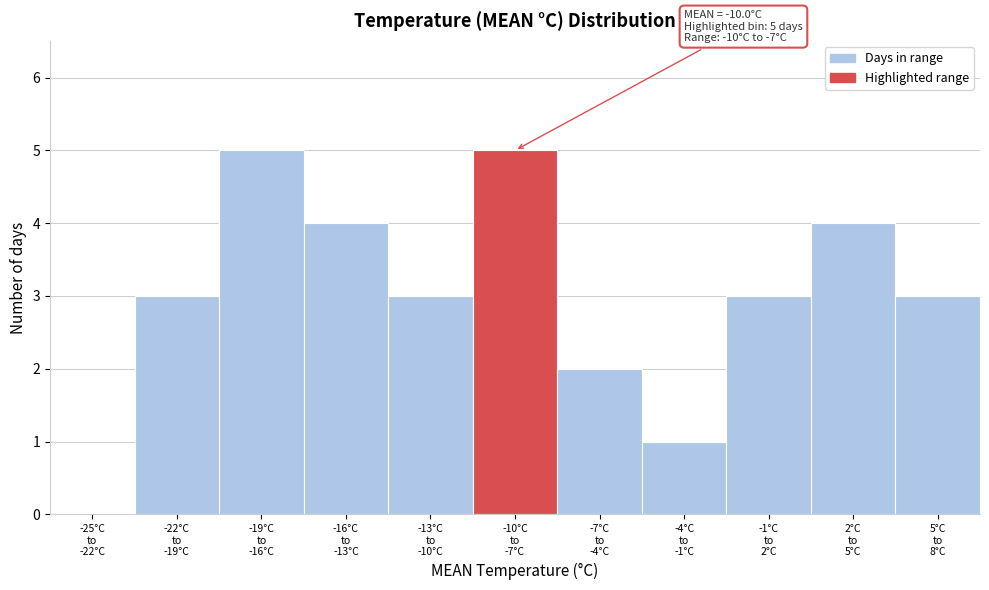

What is the greatest value displayed?

5